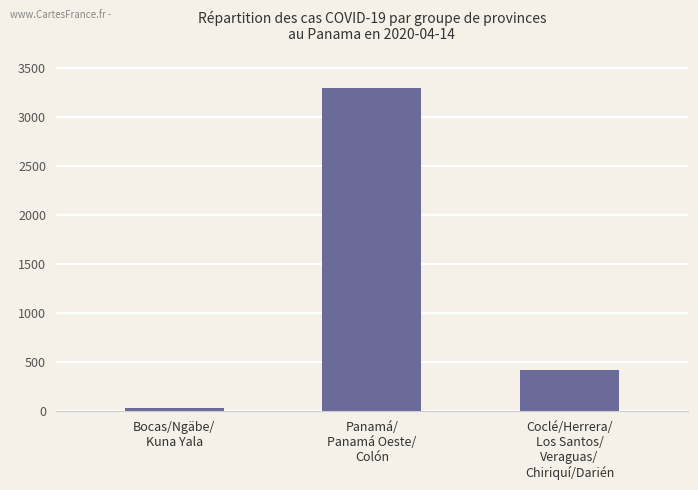

Count the number of categories in the chart.

3